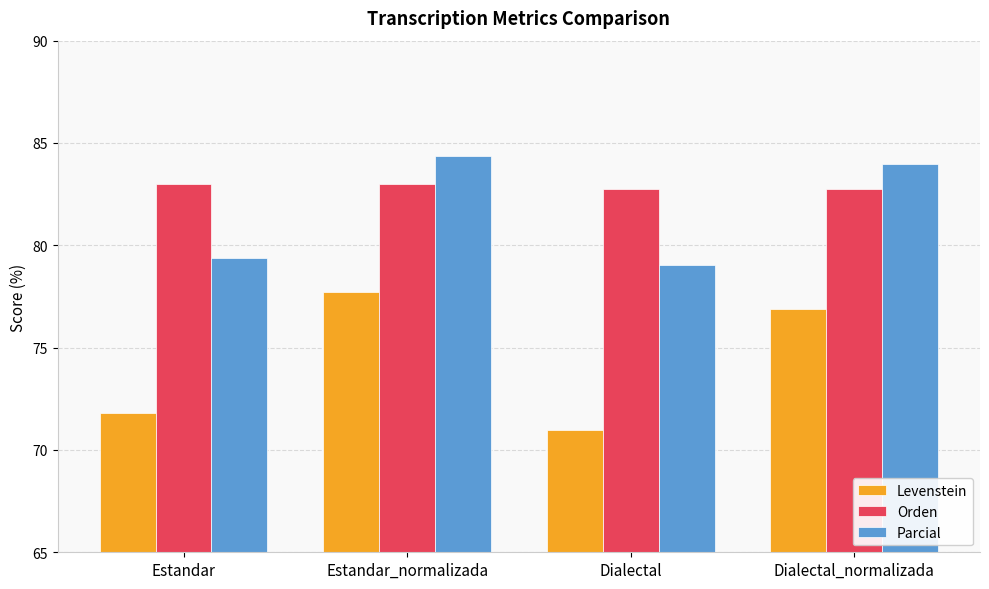

At which label does Orden first exceed 83?

Estandar